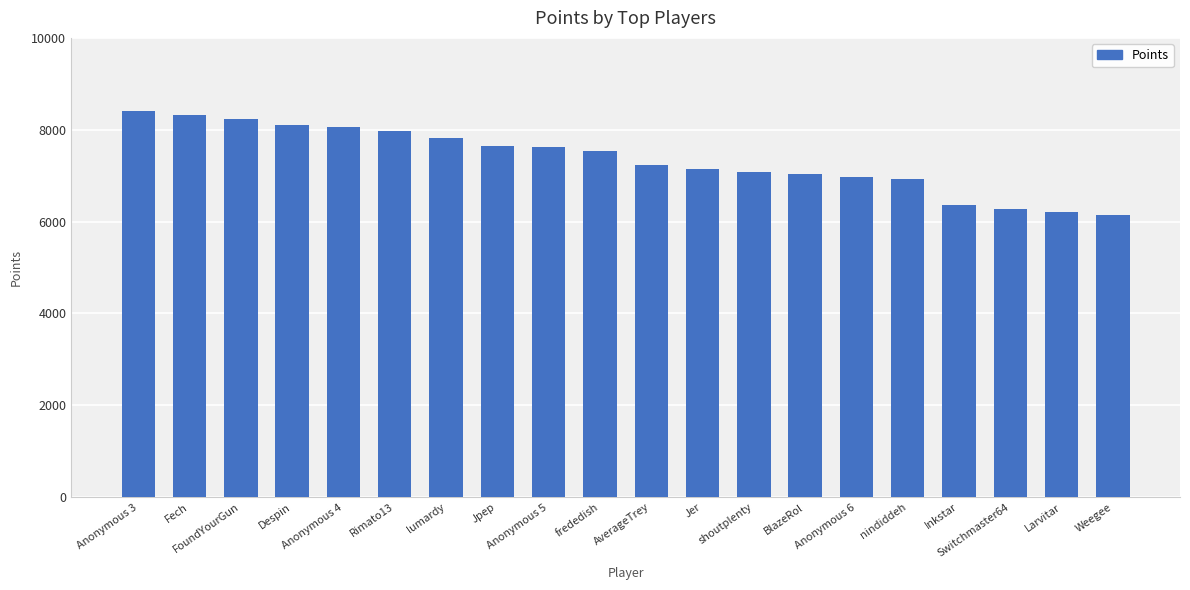

Is it true that the value at nindiddeh is 6919?

True